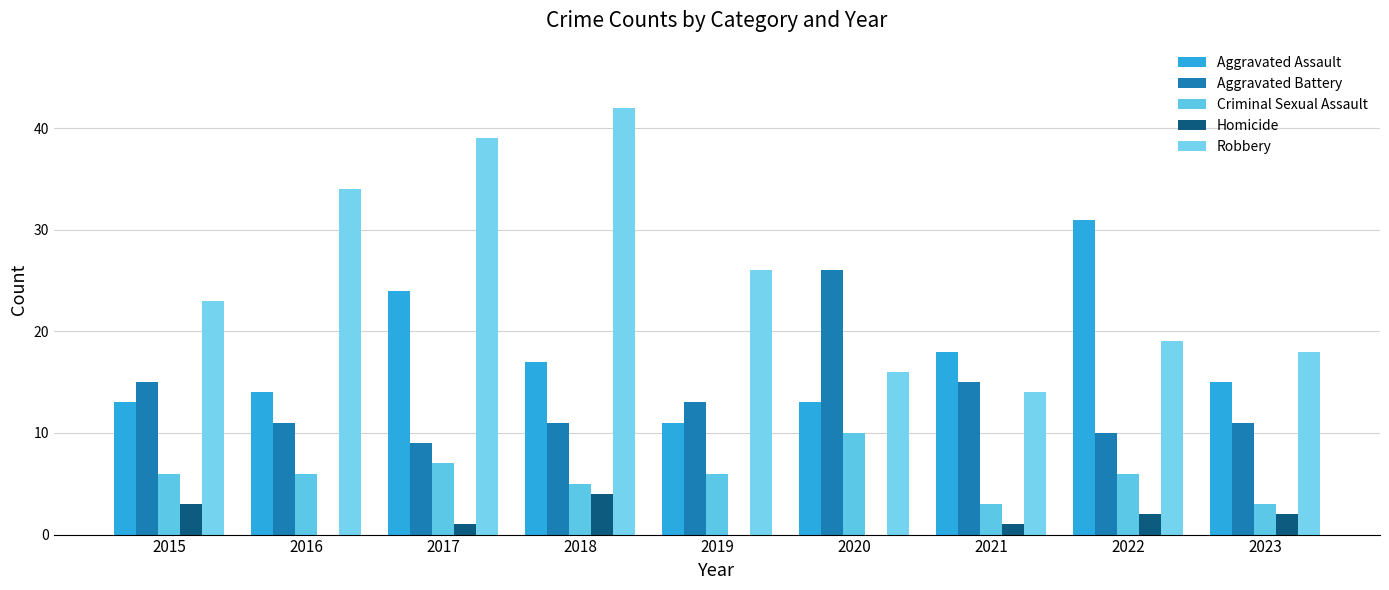

Count the Criminal Sexual Assault values in the range 5 to 6.

5